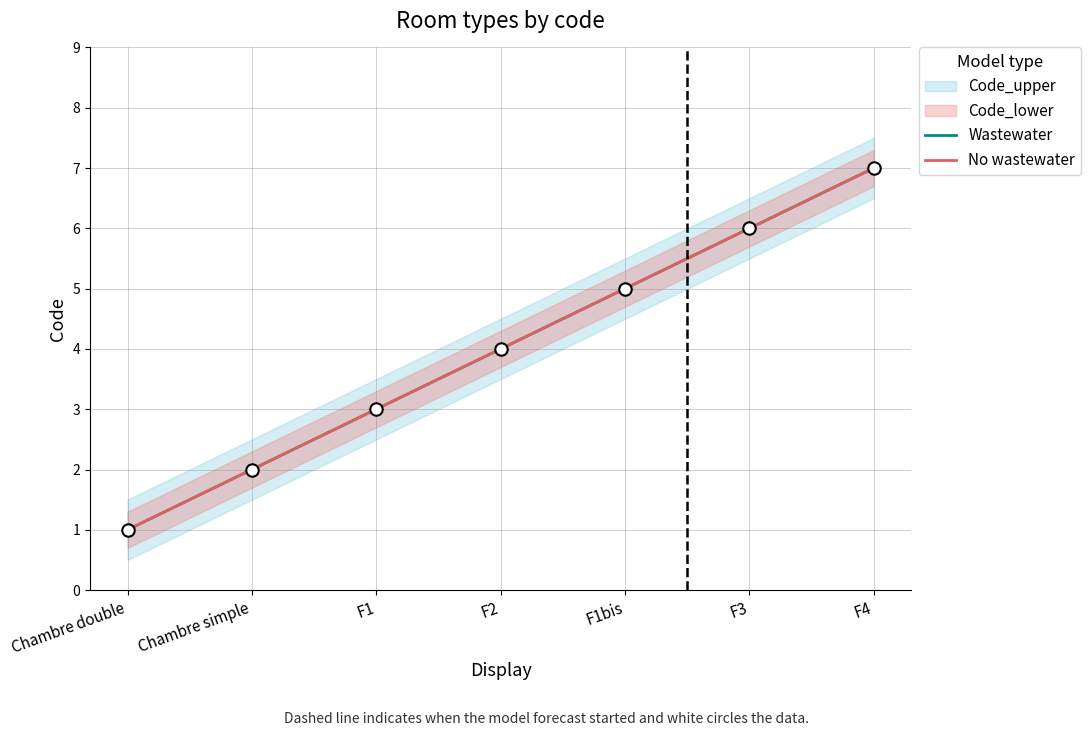

What is the total value across all series at F4?

14